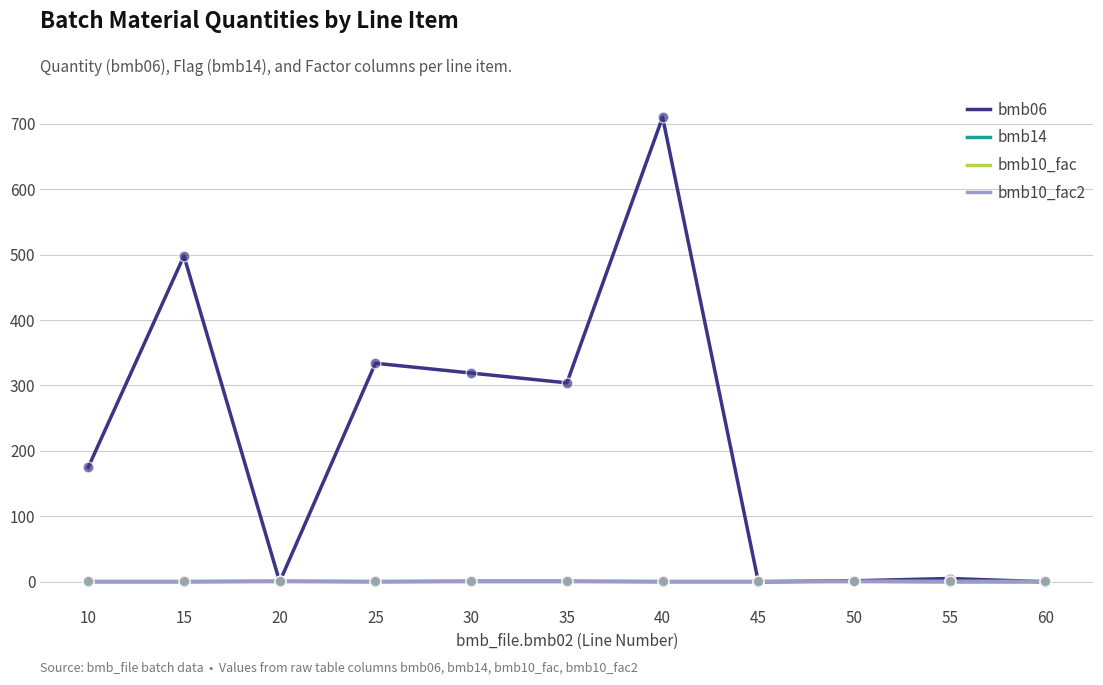

Is this an area chart (filled region under the line)?

No